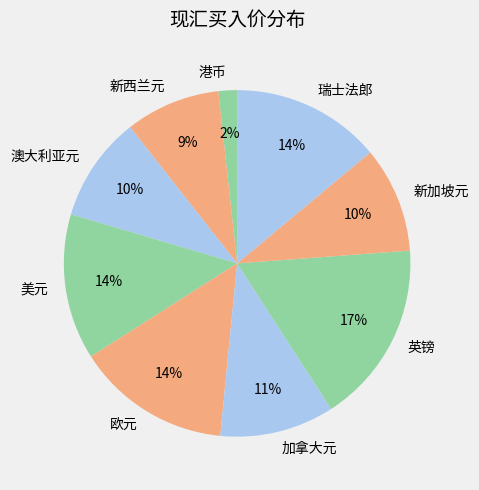

How many segments does this pie chart have?

9